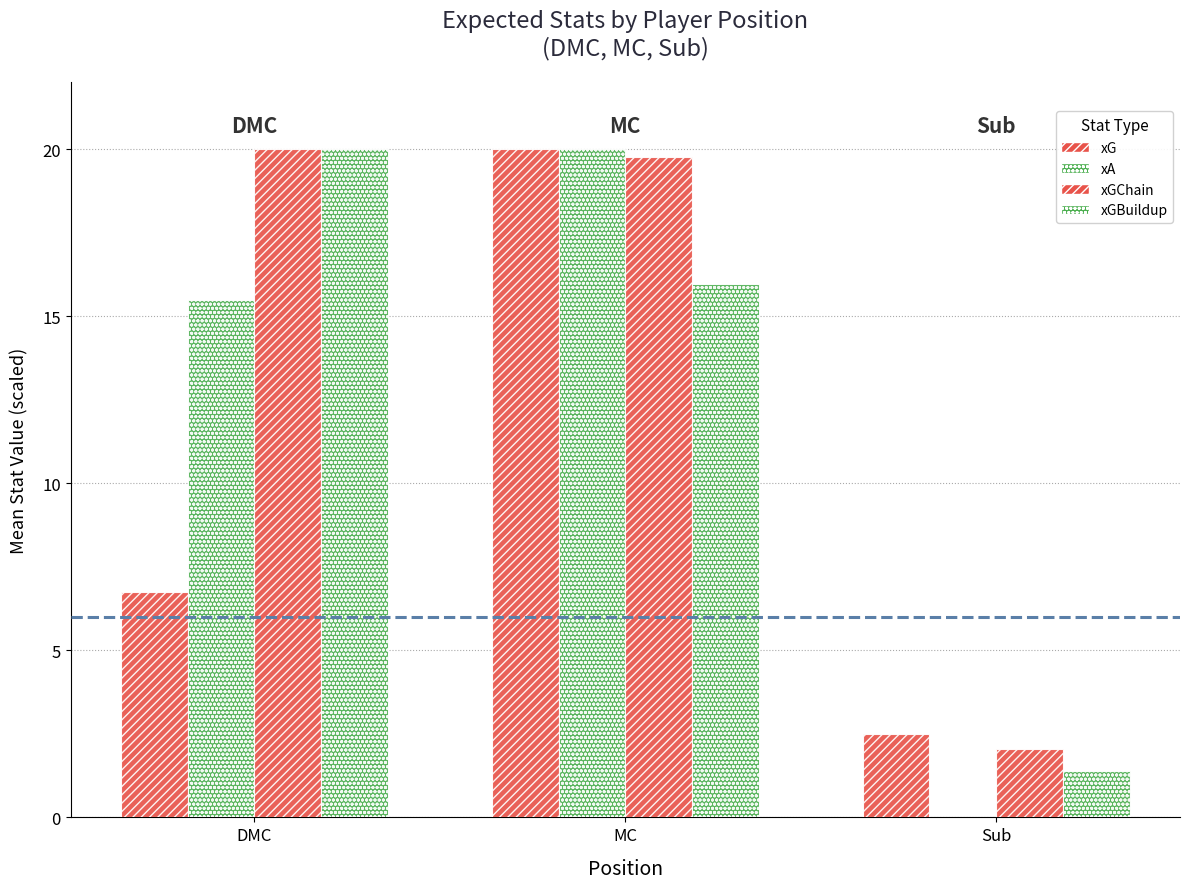

Reading left to right, extract all data points from this chart.

xG: 6.7	20.0	2.5
xA: 15.5	20.0	0.0
xGChain: 20.0	19.8	2.0
xGBuildup: 20.0	15.9	1.4